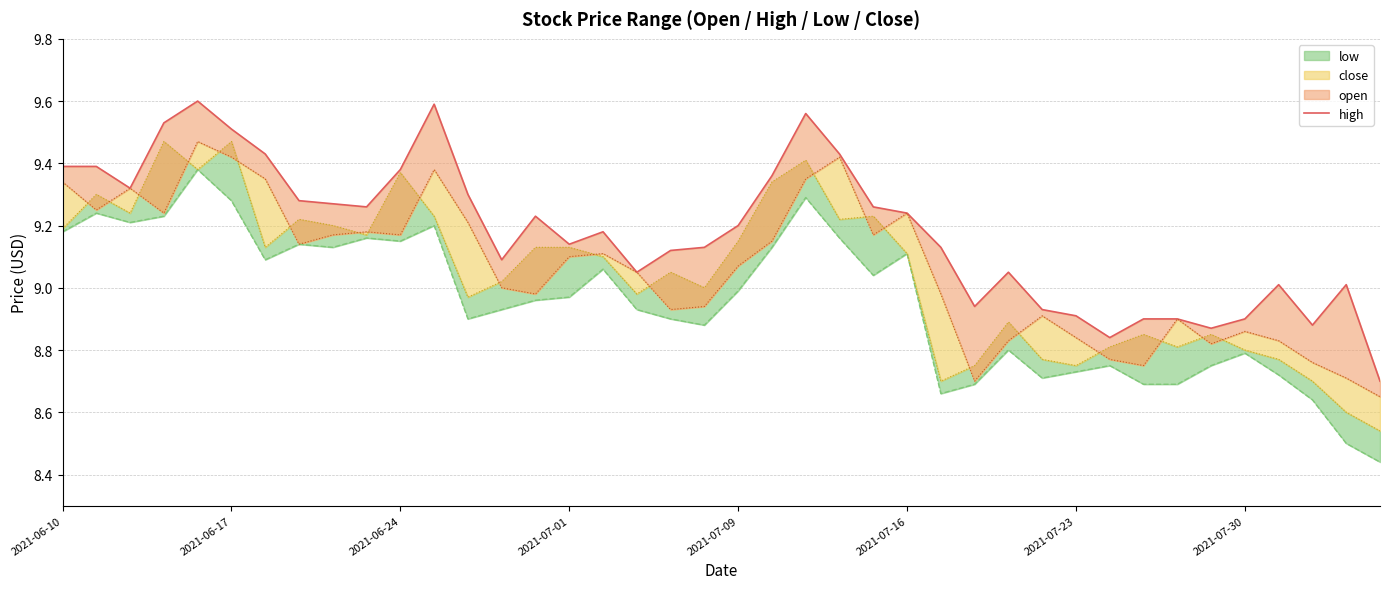

What is the greatest value displayed?

9.6